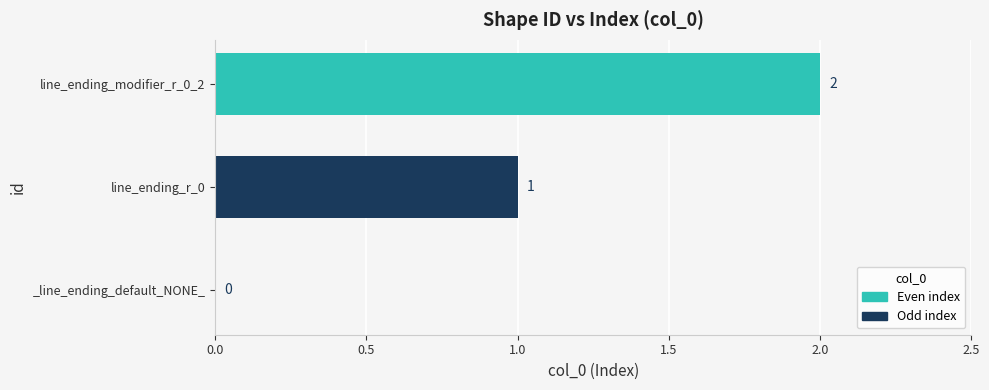

How many data points does each series have?

3